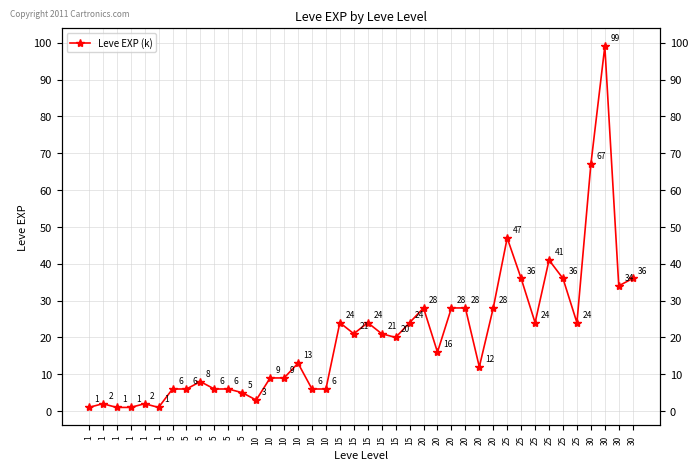

Approximately how many times larger is the value at 15 compared to 10?

2.3